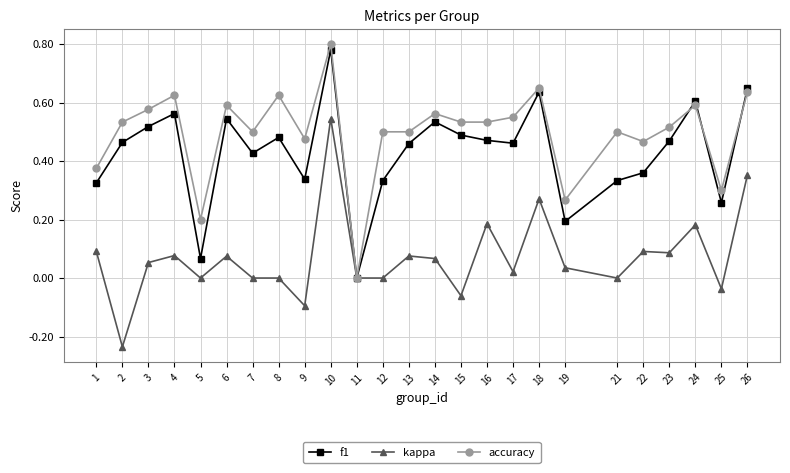

List the series in order of their peak value, highest first.

accuracy, f1, kappa